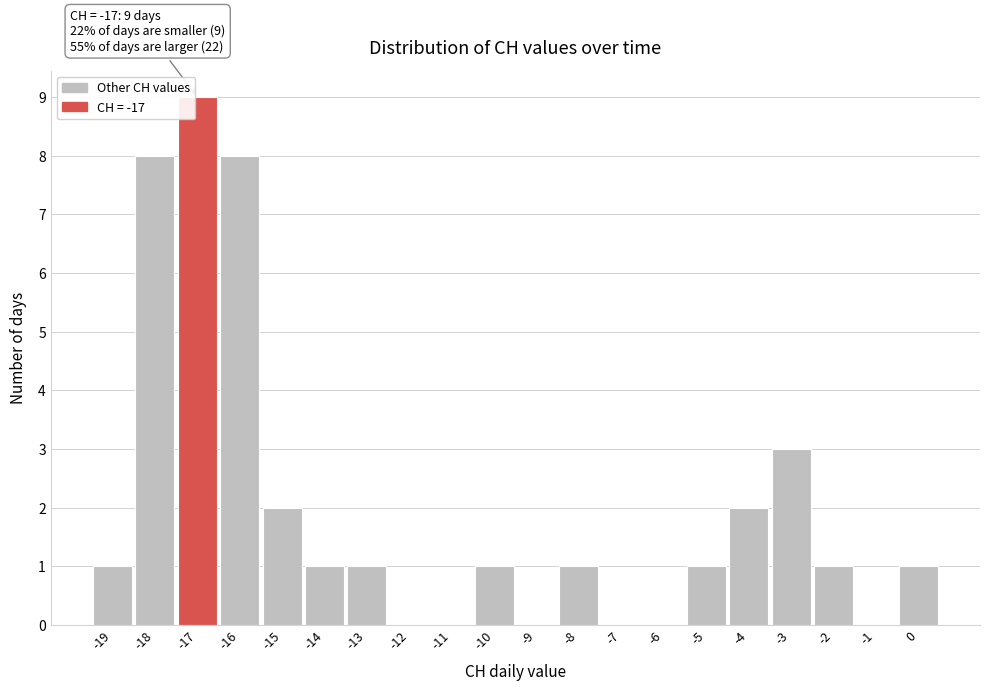

Over which range of the x-axis is the bar tallest?

-17.5 to -16.5